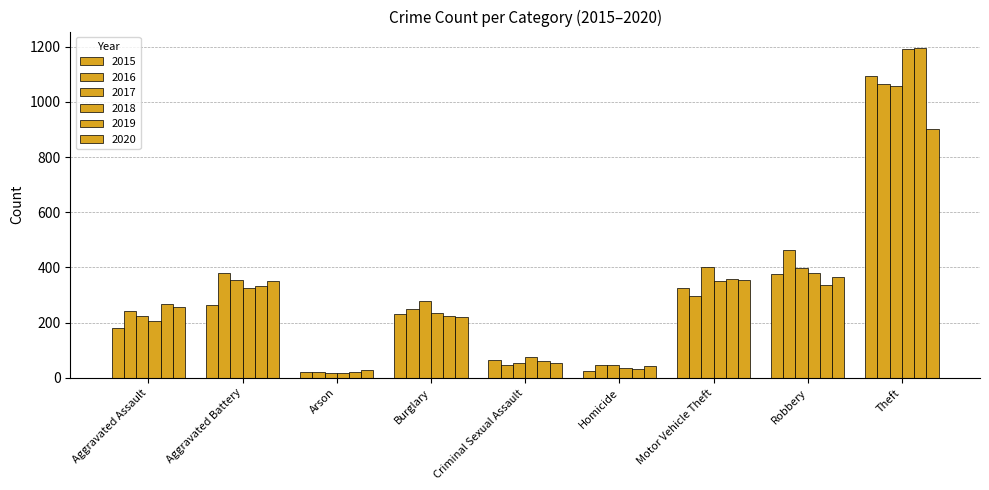

Rank the series at Burglary from highest to lowest value.

2017, 2016, 2018, 2015, 2019, 2020